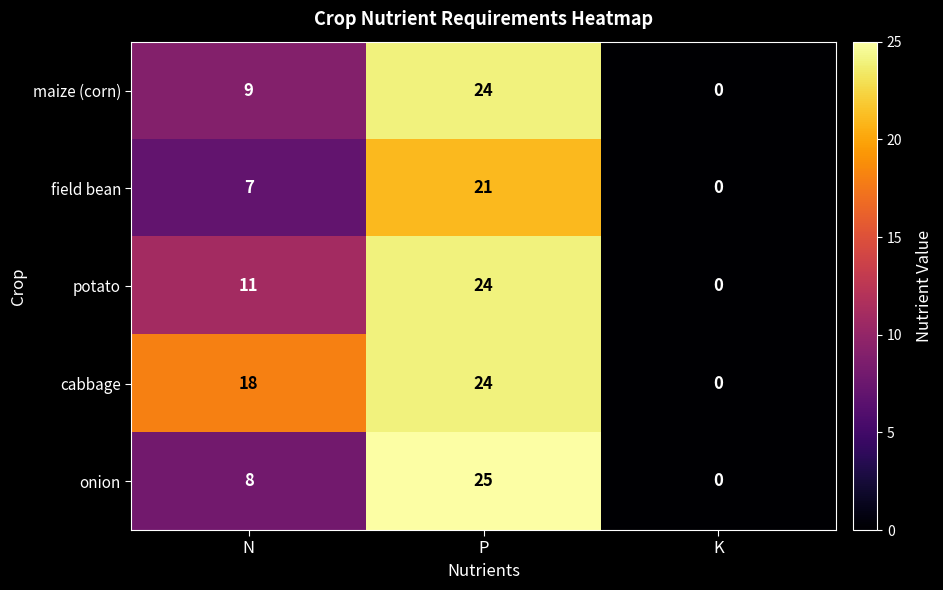

True or false: cabbage has a value of 24 at P.

True